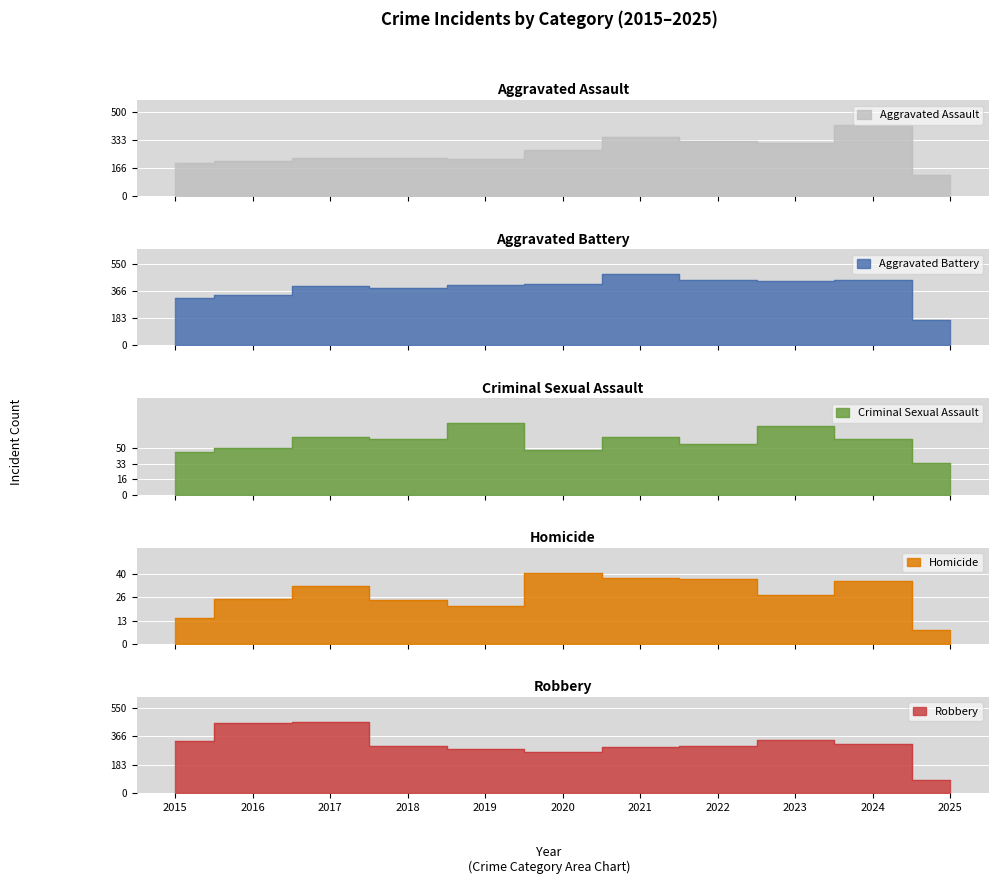

Count the number of data series in this chart.

5